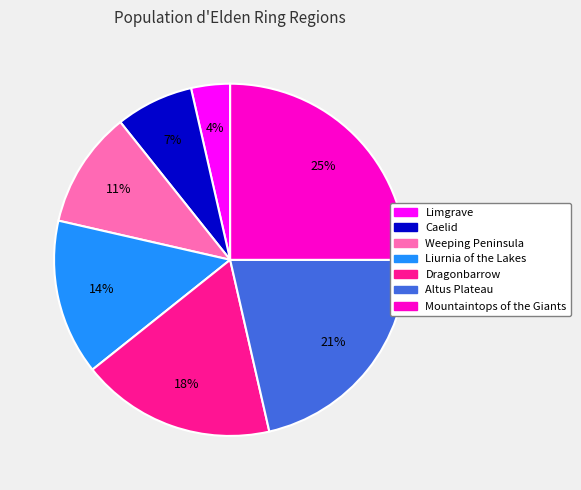

To the nearest percent, what percentage of the pie is Limgrave?

4%